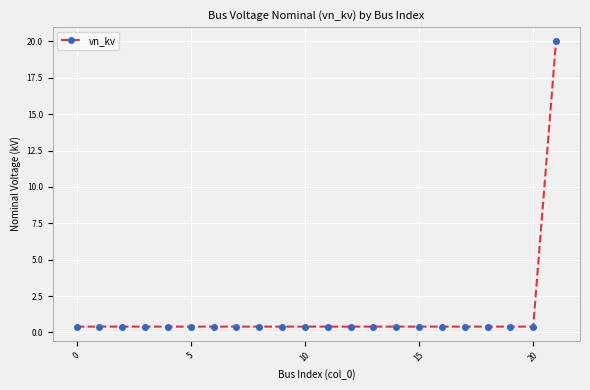

What is the greatest value displayed?

20.0